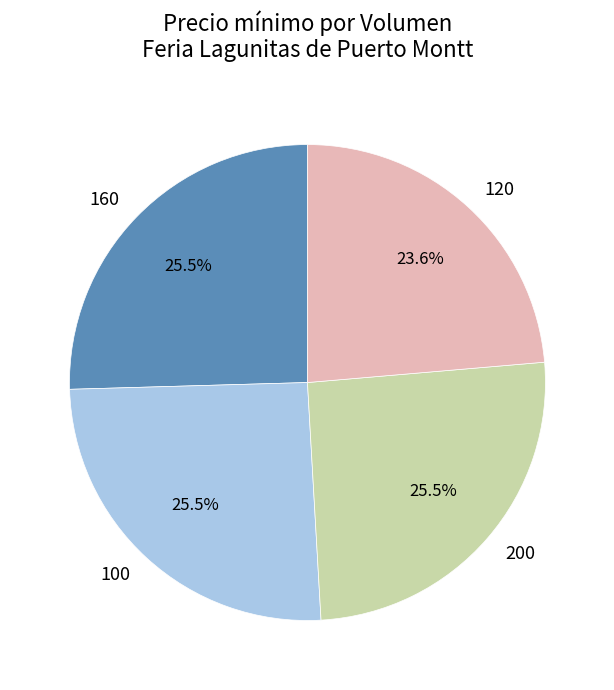

How many segments does this pie chart have?

4